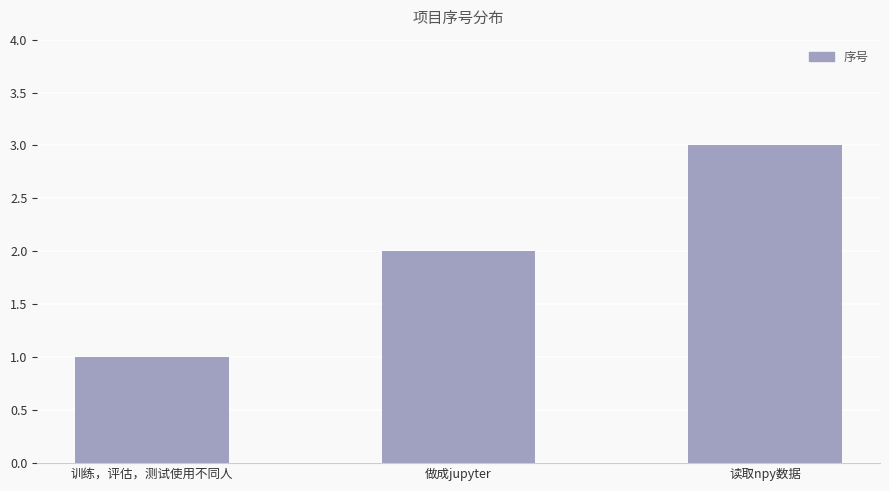

The chart shows a value of 5 at 读取npy数据. True or false?

False